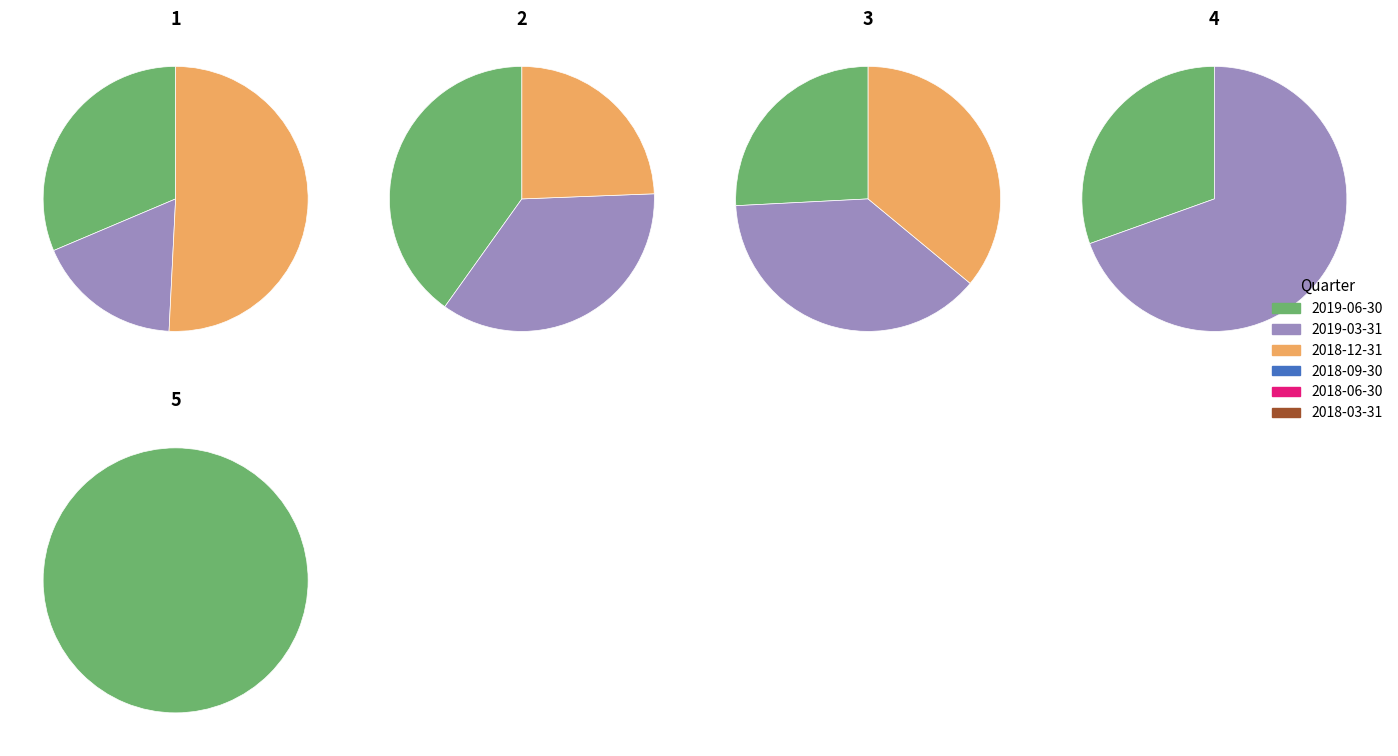

Which category has the biggest portion of the pie?

2018-12-31